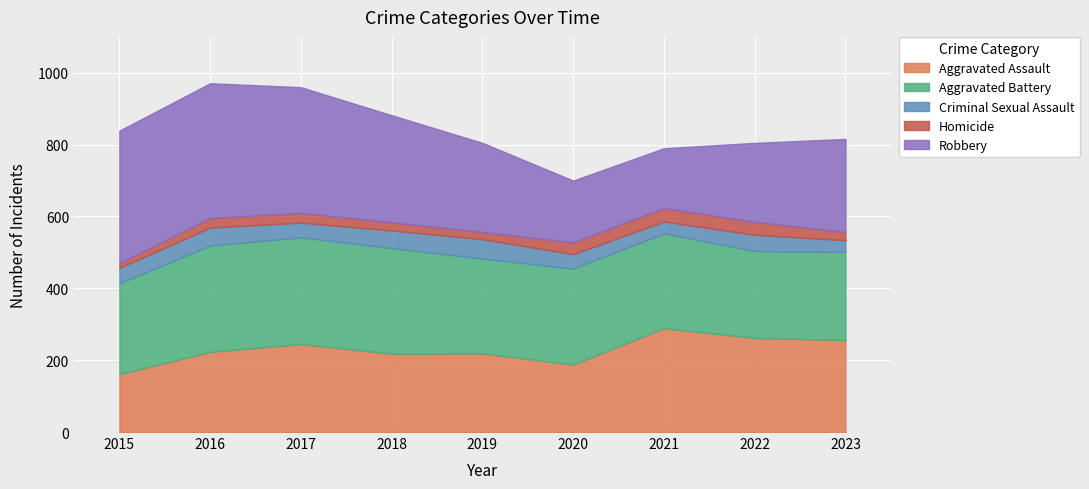

How many data points in Aggravated Assault are above 223?

4